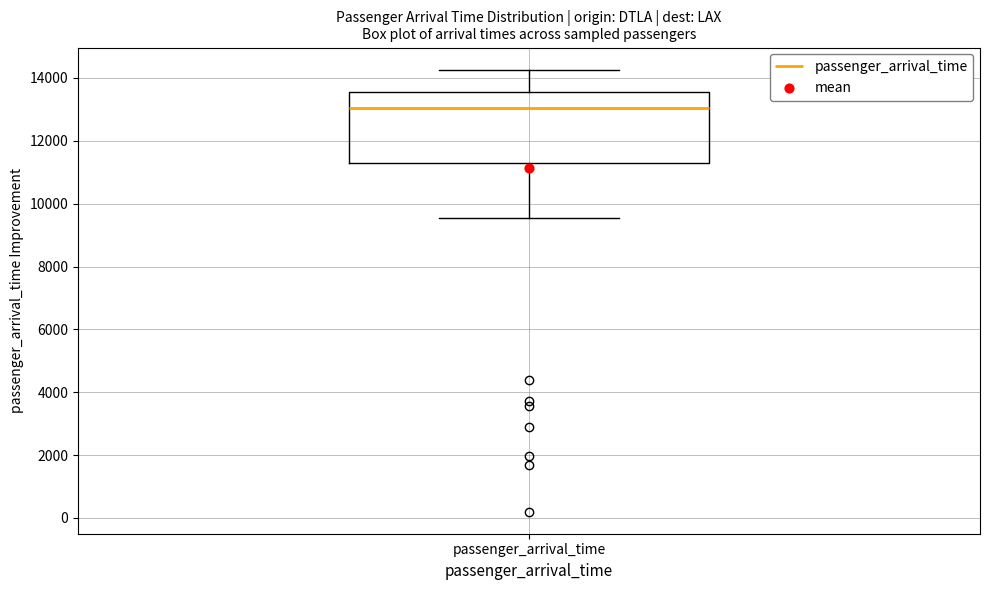

Read this box plot against the y-axis: the position of the median line, the range covered by the box, and the ends of both whiskers. The values are not printed on the chart, so give them approximately, as read against the axis.

median 13000, box 11200 to 13600, whiskers 9600 to 14200